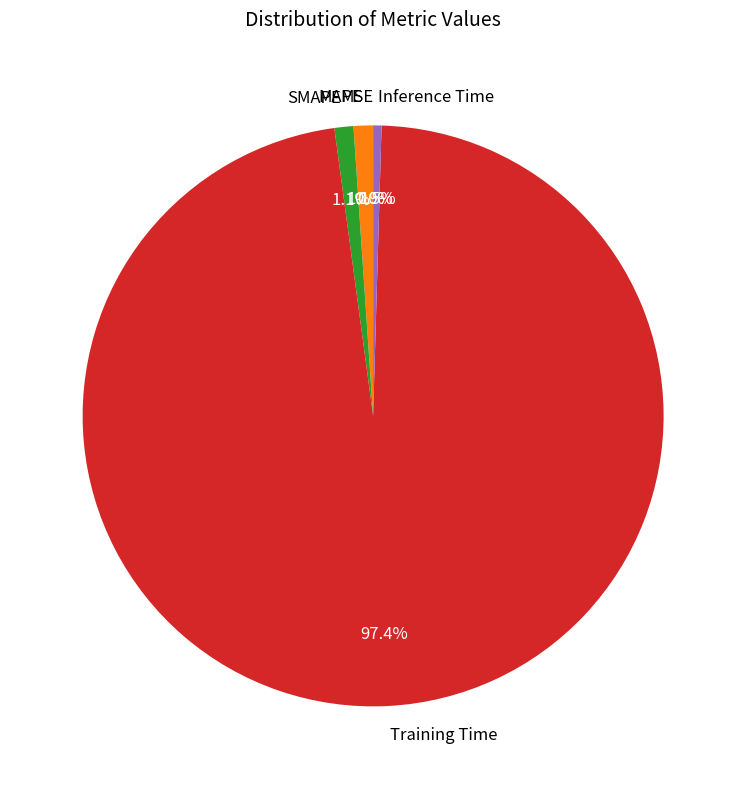

What percentage is NOT represented by SMAPE?

98.9%